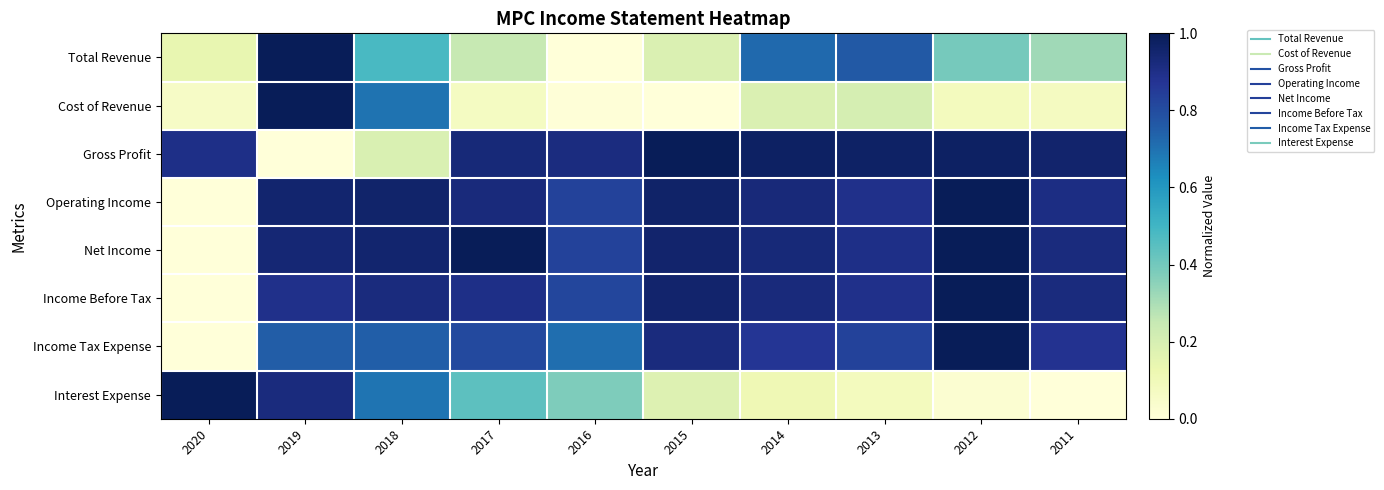

What is the maximum value shown in the chart?

1.0